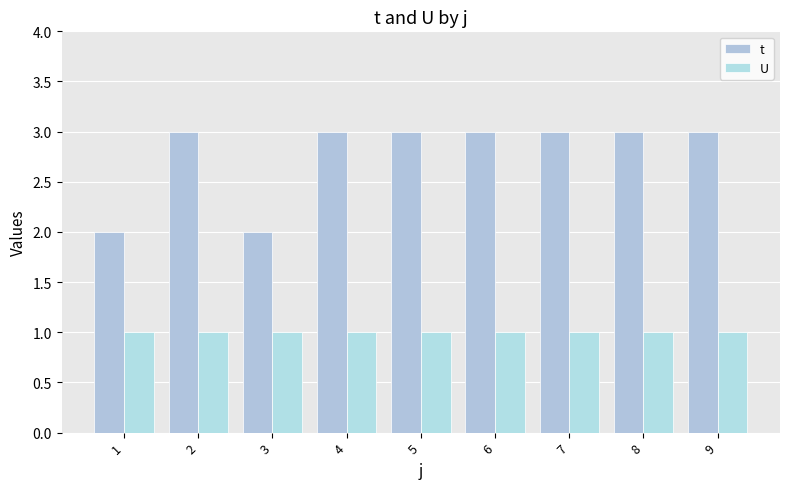

Reading left to right, extract all data points from this chart.

t: 1=2	2=3	3=2	4=3	5=3	6=3	7=3	8=3	9=3
U: 1=1	2=1	3=1	4=1	5=1	6=1	7=1	8=1	9=1